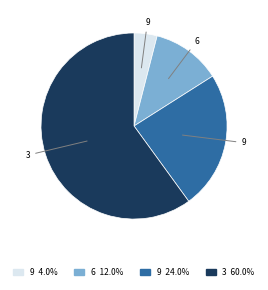

Is there a majority slice in this chart?

Yes